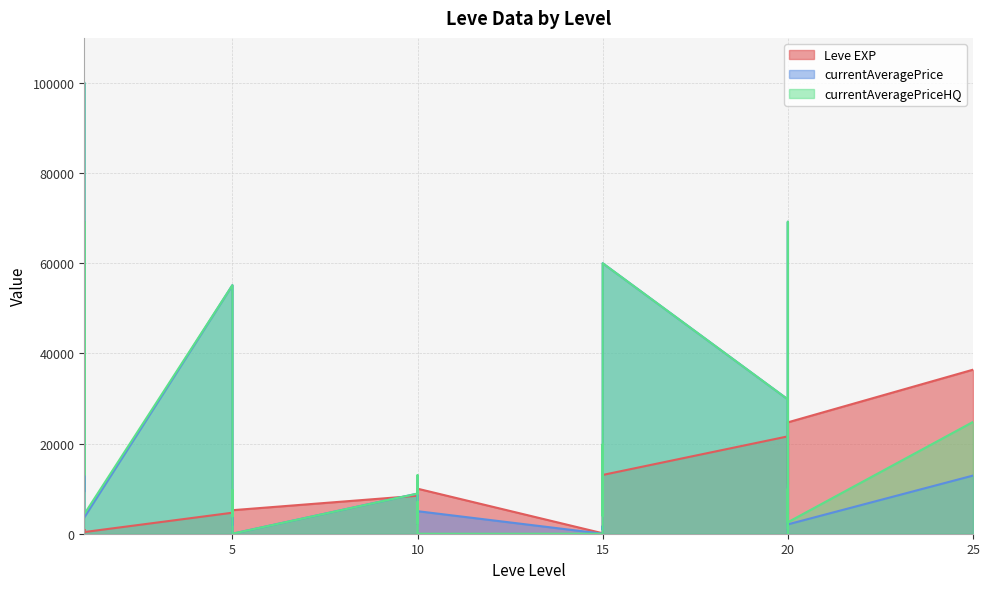

What is the difference between the currentAveragePrice values at 10 and 15?

55004